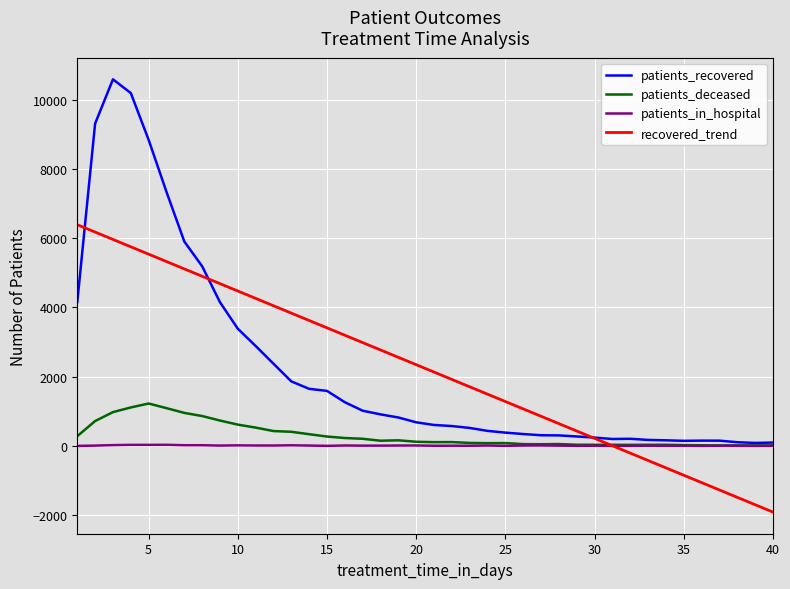

Which series has the widest spread of values?

patients_recovered